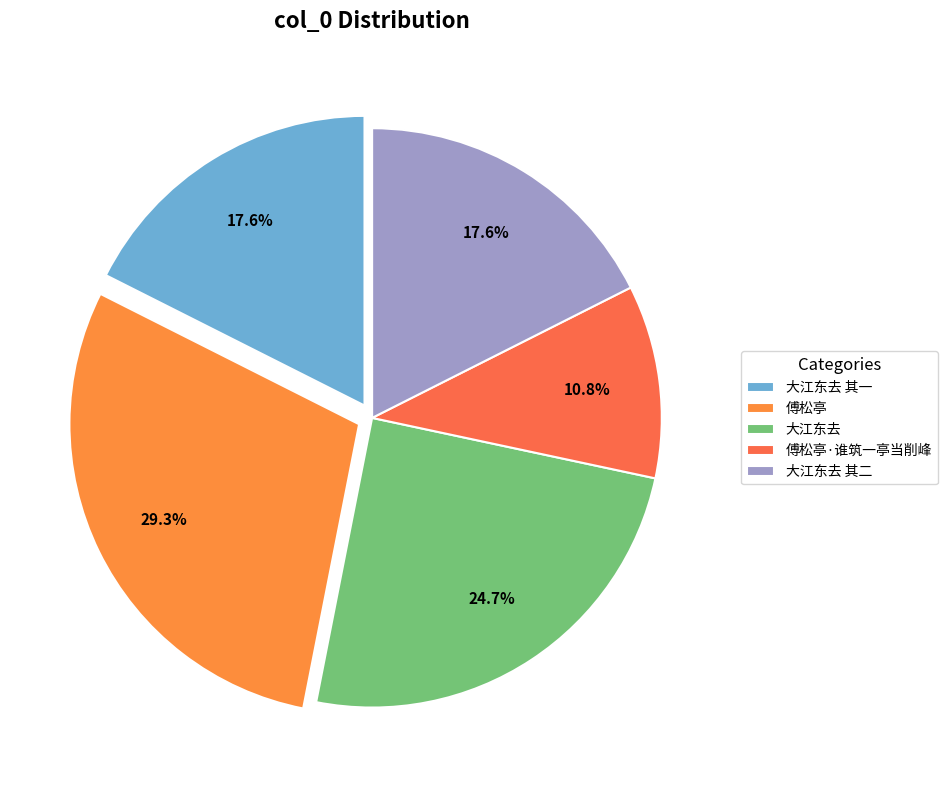

Rank the categories by value from lowest to highest.

傅松亭·谁筑一亭当削峰, 大江东去 其一, 大江东去 其二, 大江东去, 傅松亭